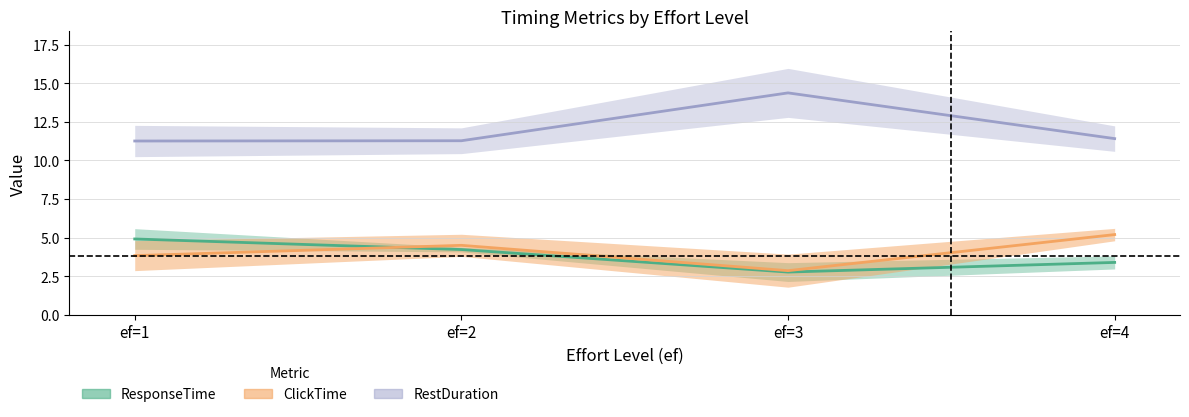

Does the chart have visible grid lines?

Yes